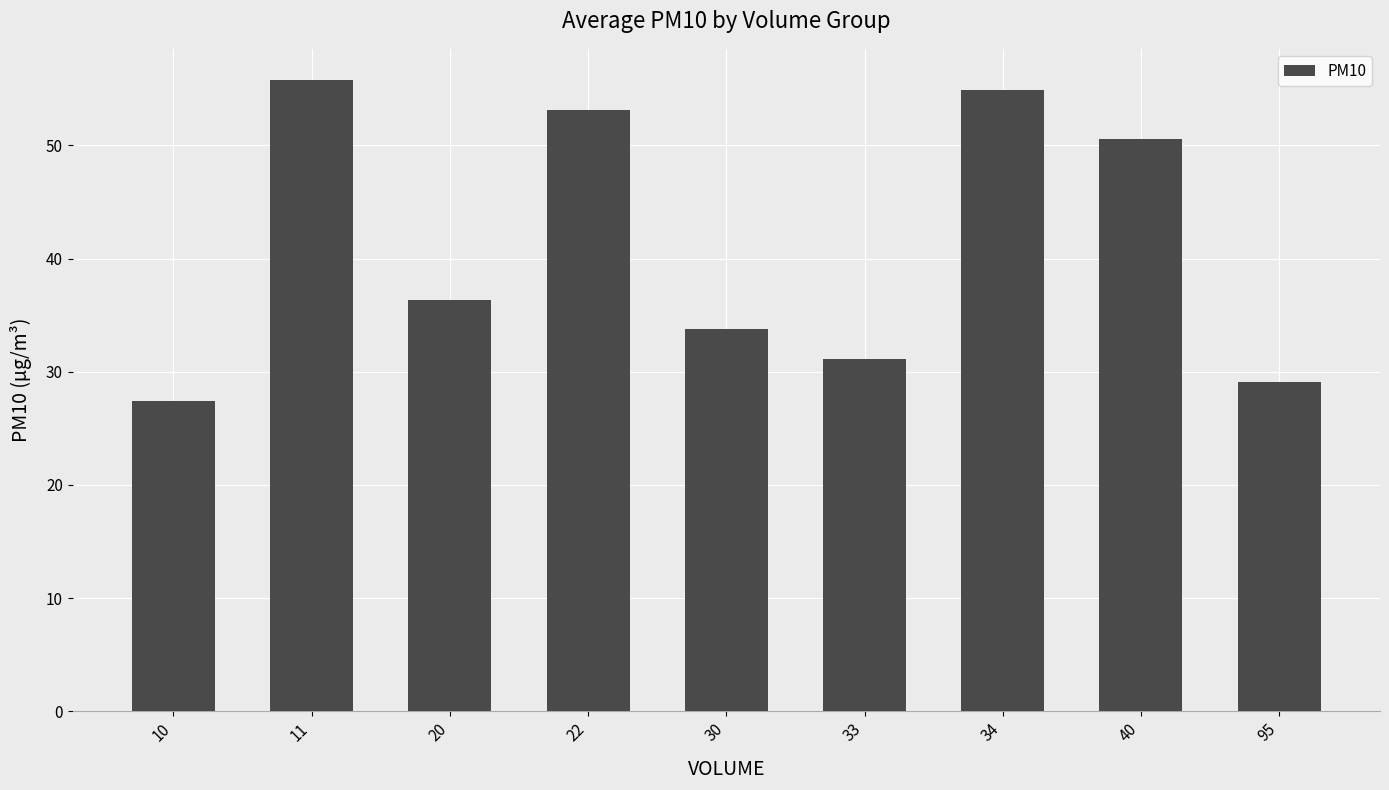

At which label is the value closest to 41?

20